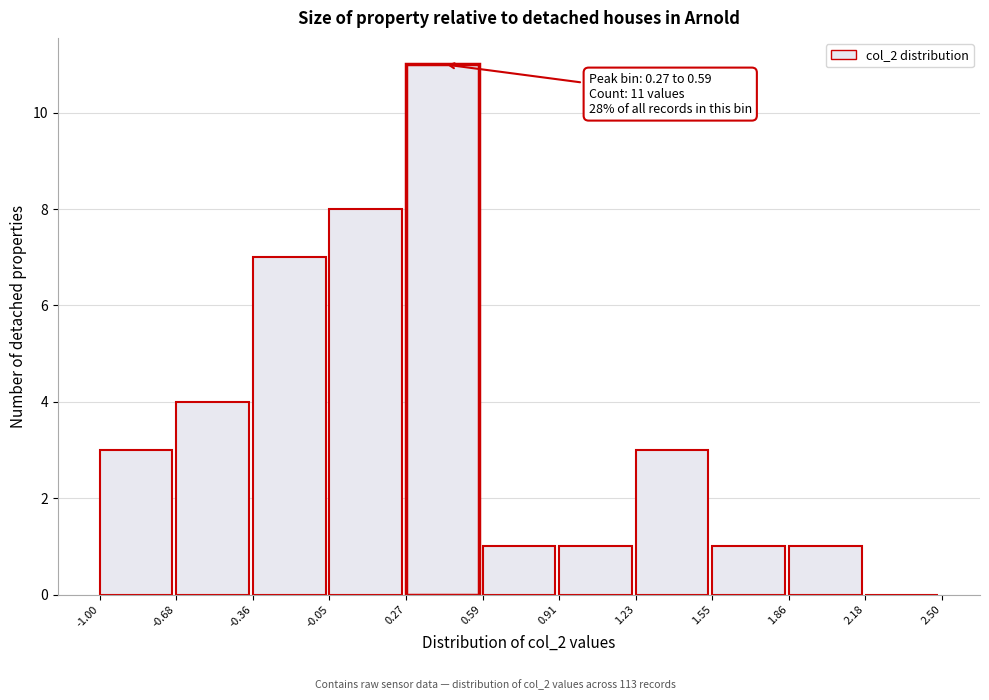

Over which range of the x-axis is the bar tallest?

0.27 to 0.59